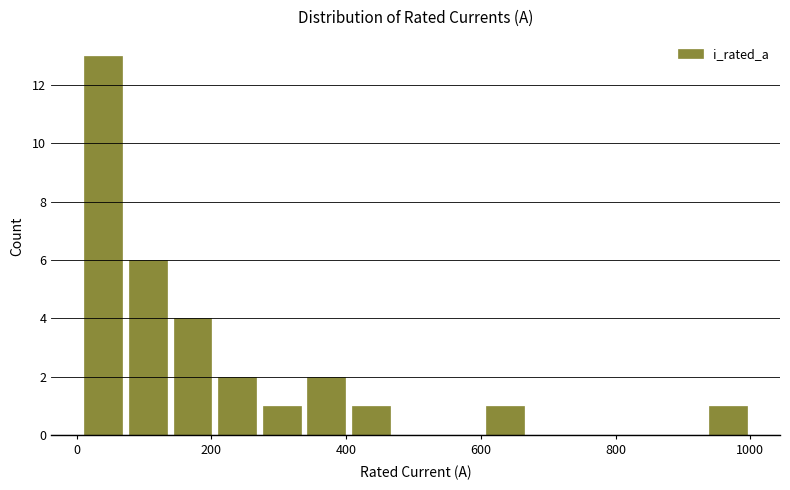

Read against the x-axis, roughly where is the centre of the tallest bar?

40